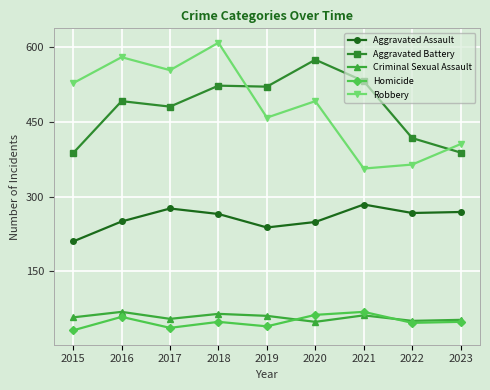

At how many categories does at least one series exceed 328?

9